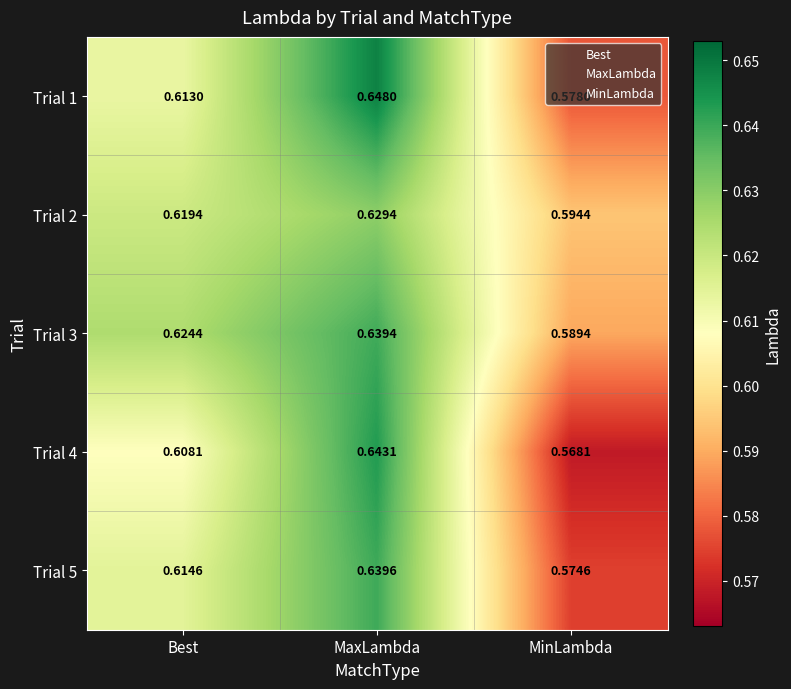

Which category has the highest value across all series?

MaxLambda